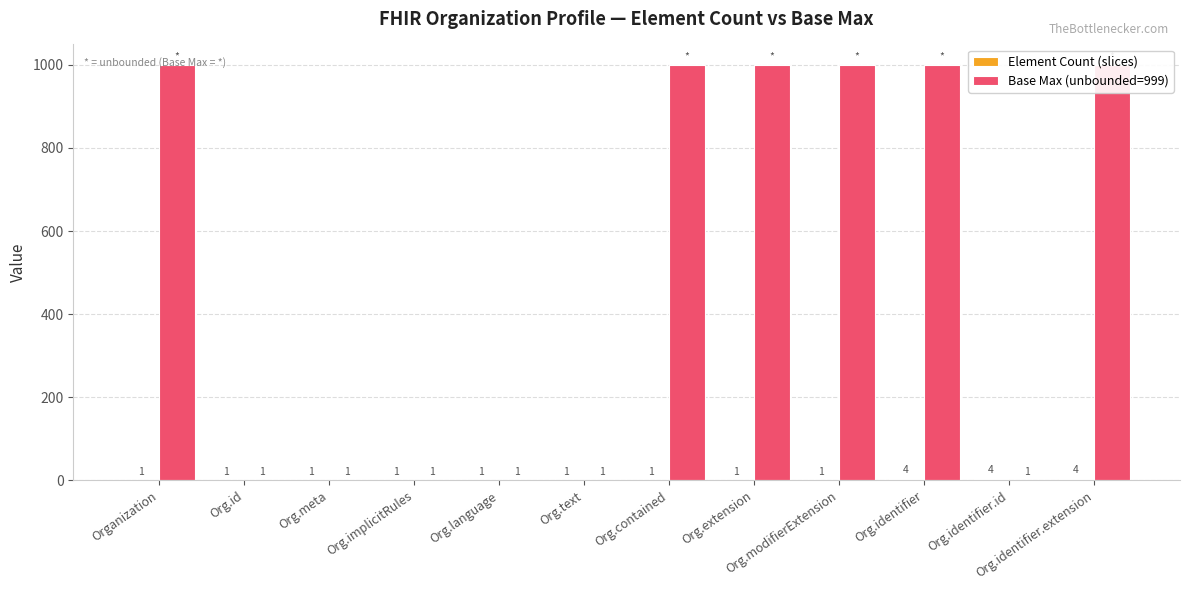

What is the greatest value displayed?

999